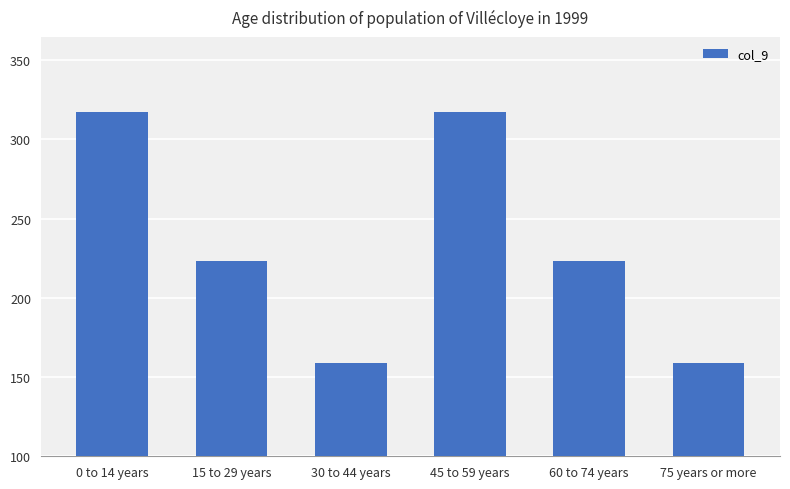

The chart shows a value of 38.2 at 30 to 44 years. True or false?

False